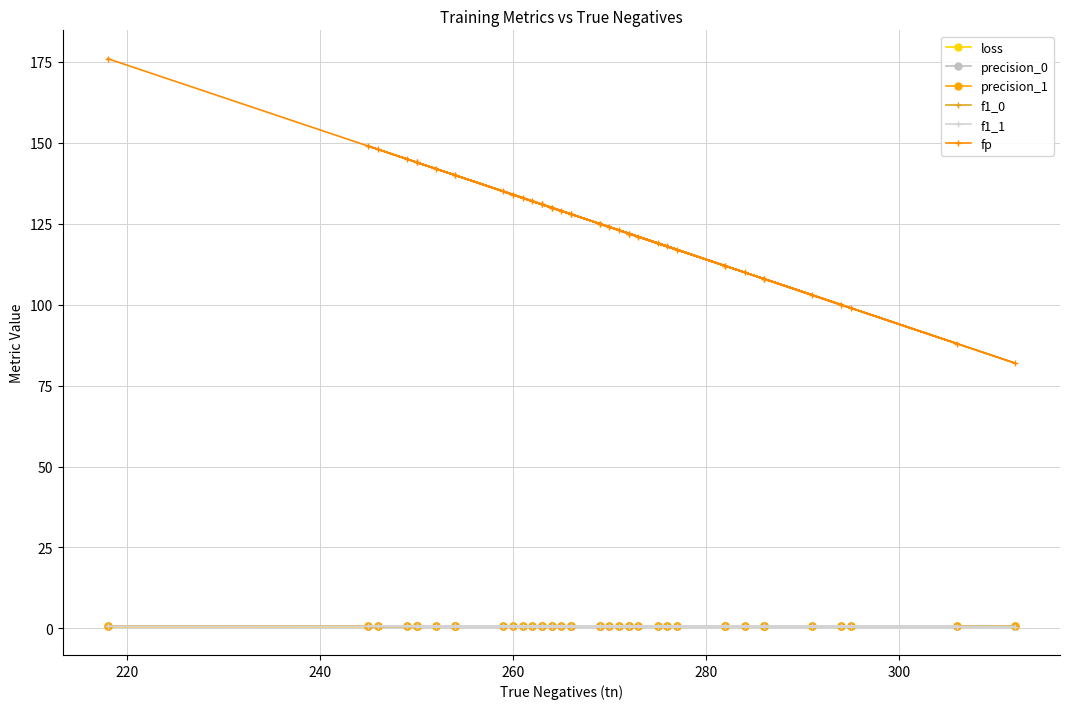

What is the spread (max minus min) of values at 260?

133.4